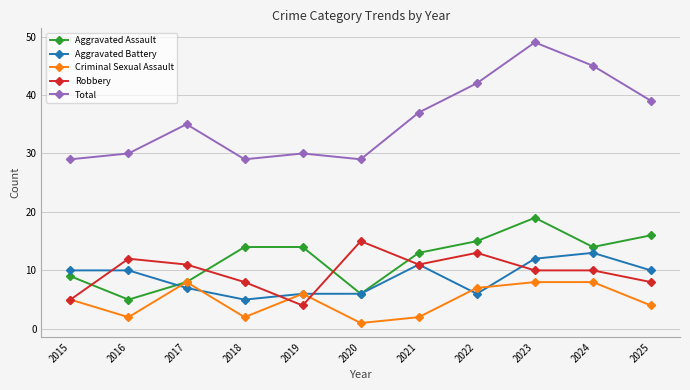

Reading left to right, transcribe all the data shown in this chart.

Aggravated Assault: 9	5	8	14	14	6	13	15	19	14	16
Aggravated Battery: 10	10	7	5	6	6	11	6	12	13	10
Criminal Sexual Assault: 5	2	8	2	6	1	2	7	8	8	4
Robbery: 5	12	11	8	4	15	11	13	10	10	8
Total: 29	30	35	29	30	29	37	42	49	45	39